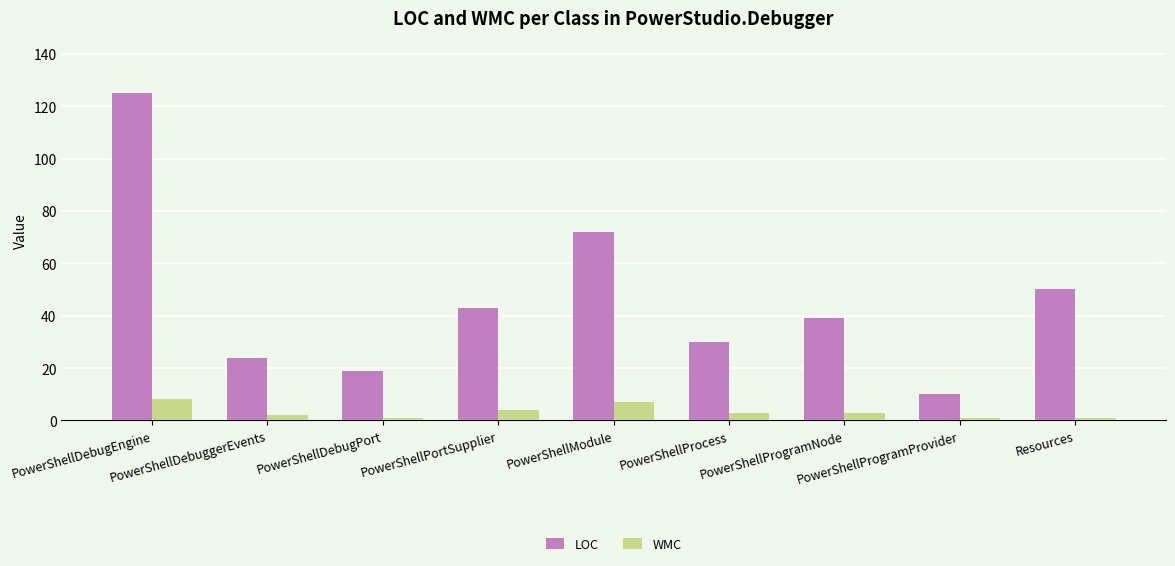

What is the difference between the maximum and second lowest values in the LOC series?

106